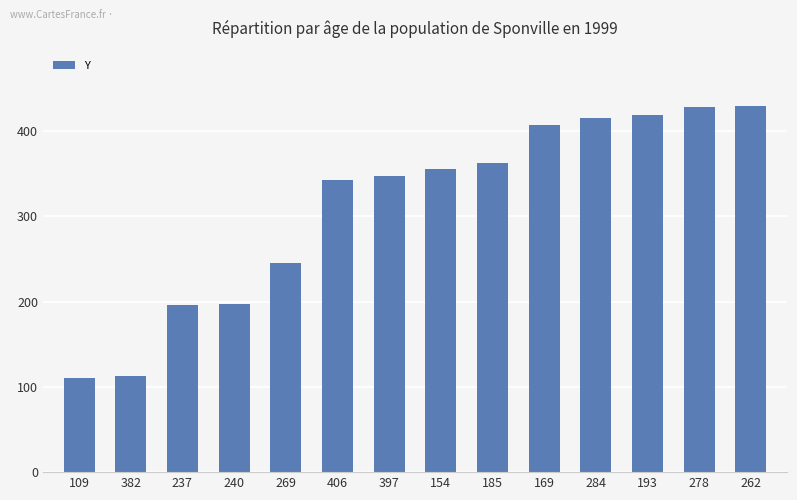

Where is the data nearest to the value 270?

269